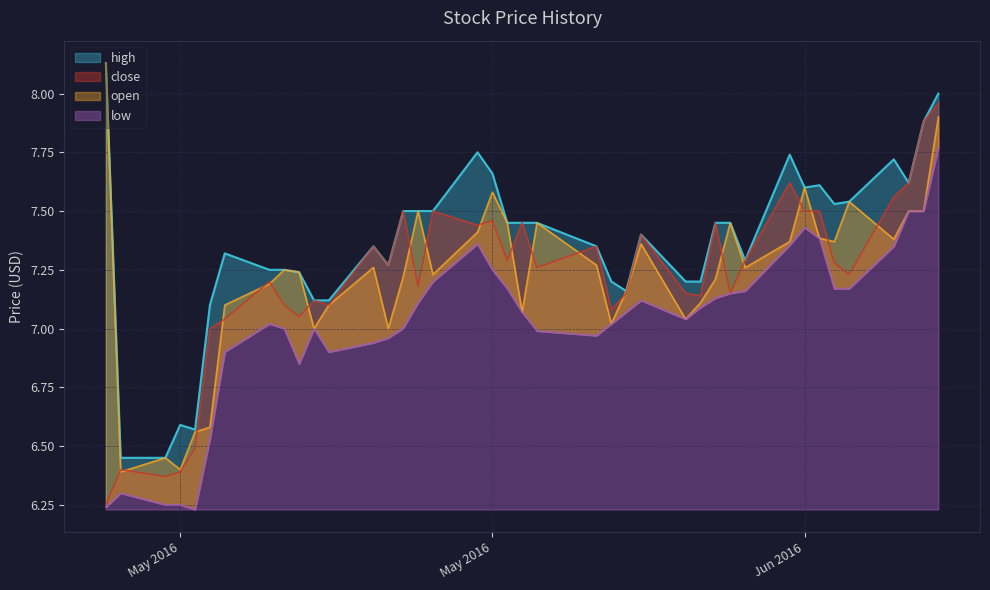

True or false: high has a value of 10.0 at 2016-06-06.

False